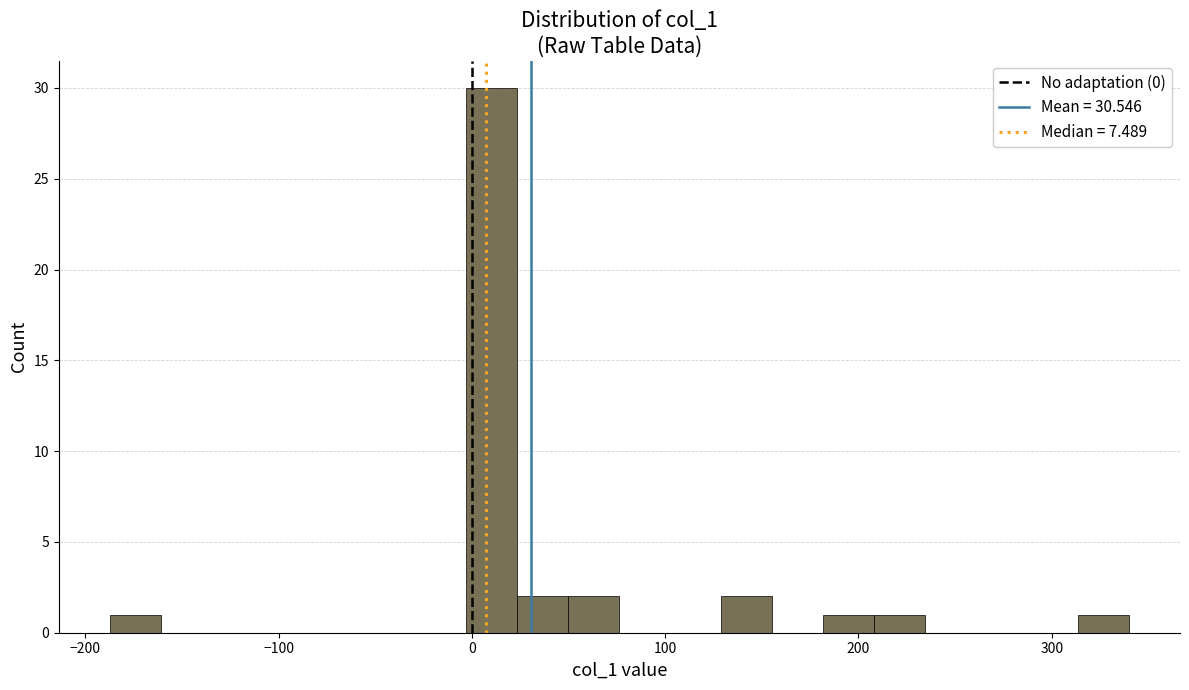

Read against the x-axis, roughly where is the centre of the tallest bar?

10